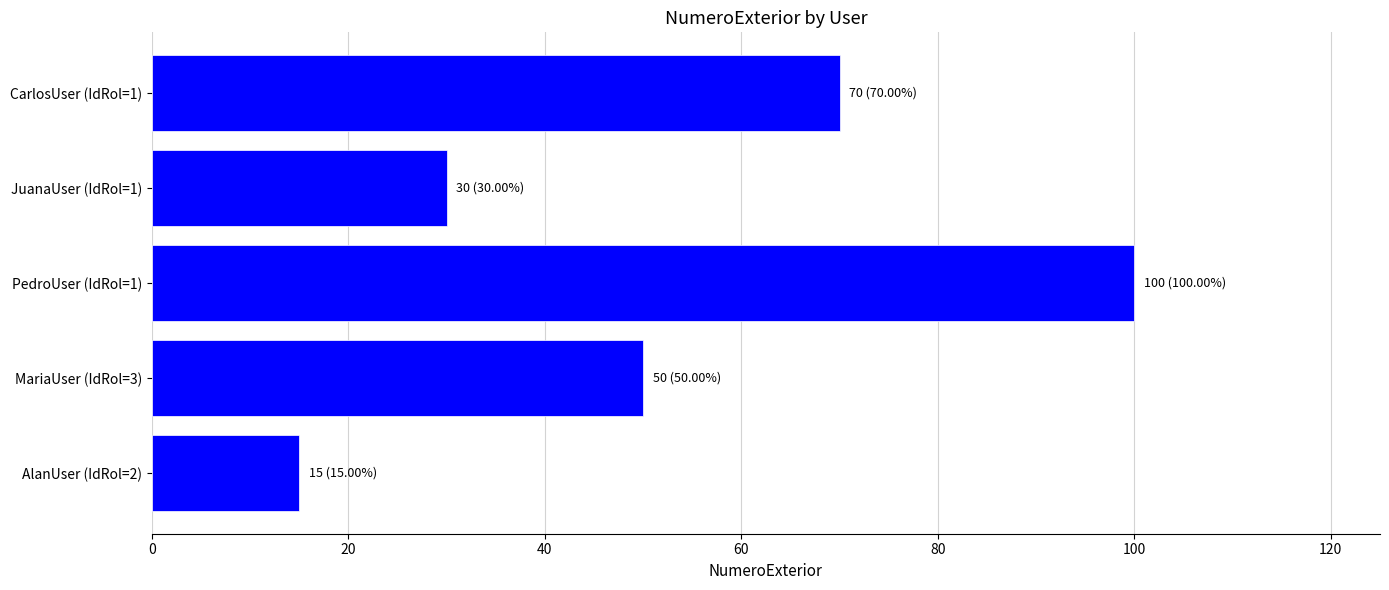

What is the change in value from PedroUser (IdRol=1) to JuanaUser (IdRol=1)?

-70